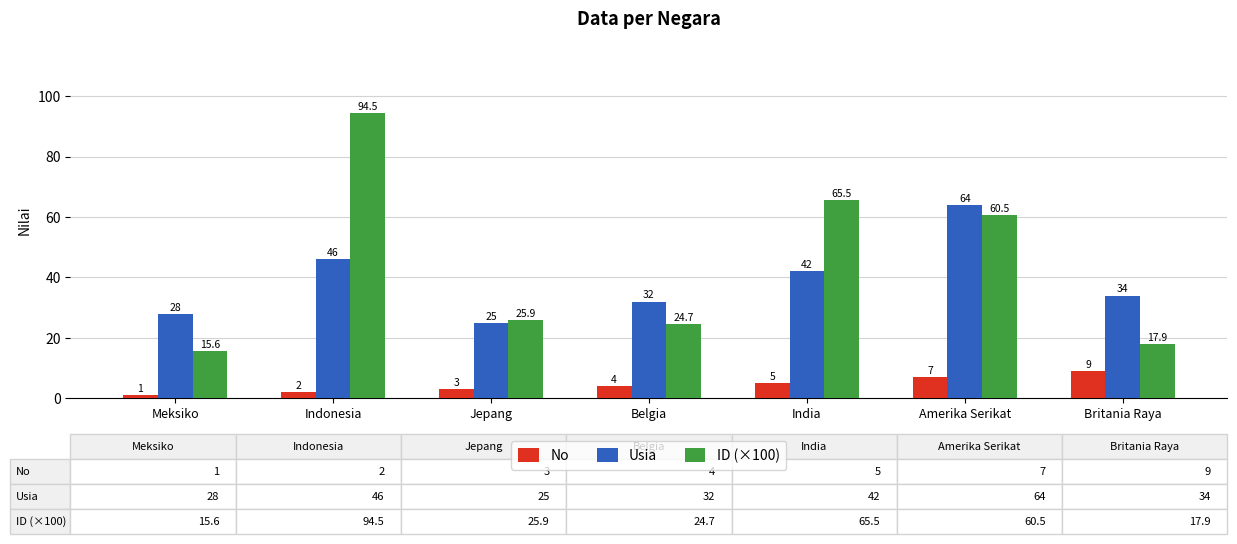

How many data points in No are less than 4?

3